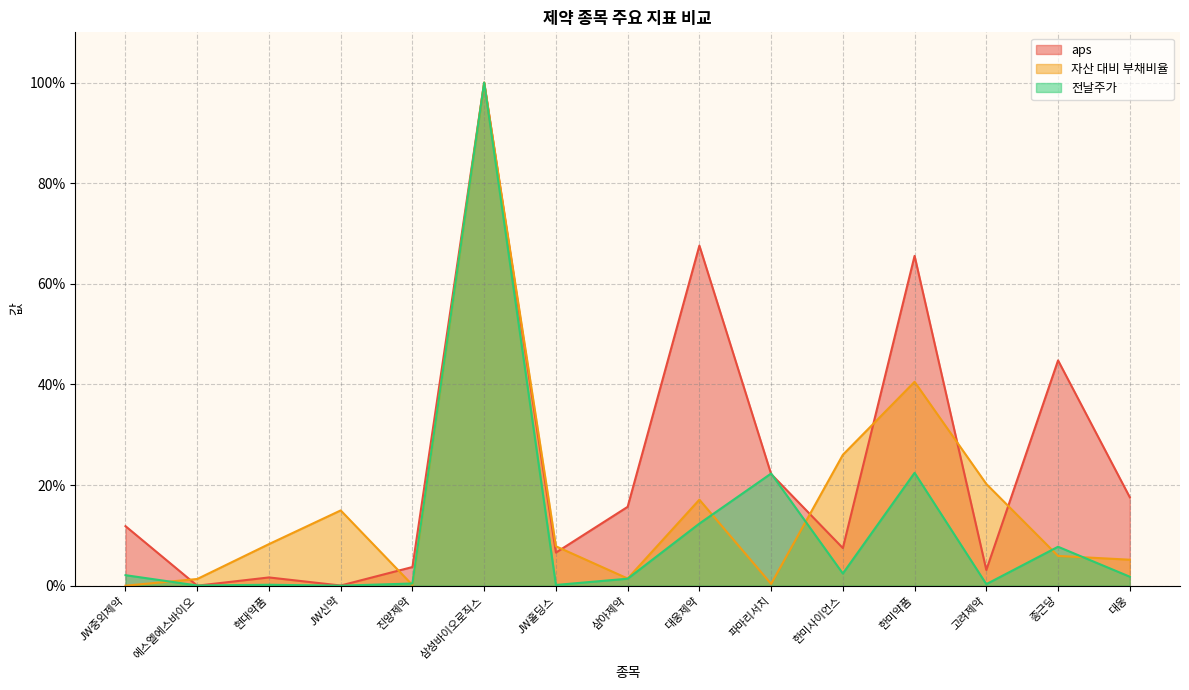

How many series are shown in this chart?

3